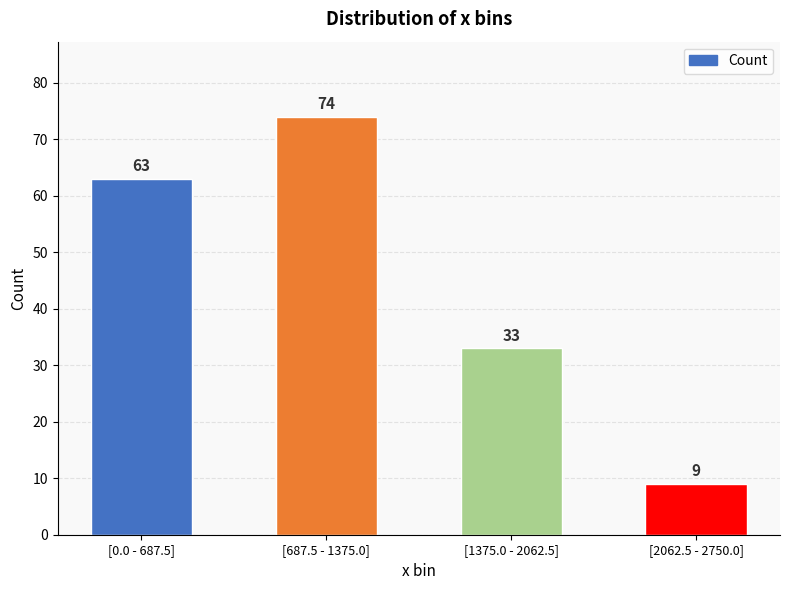

List the labels in order of value, largest first.

[687.5 - 1375.0], [0.0 - 687.5], [1375.0 - 2062.5], [2062.5 - 2750.0]